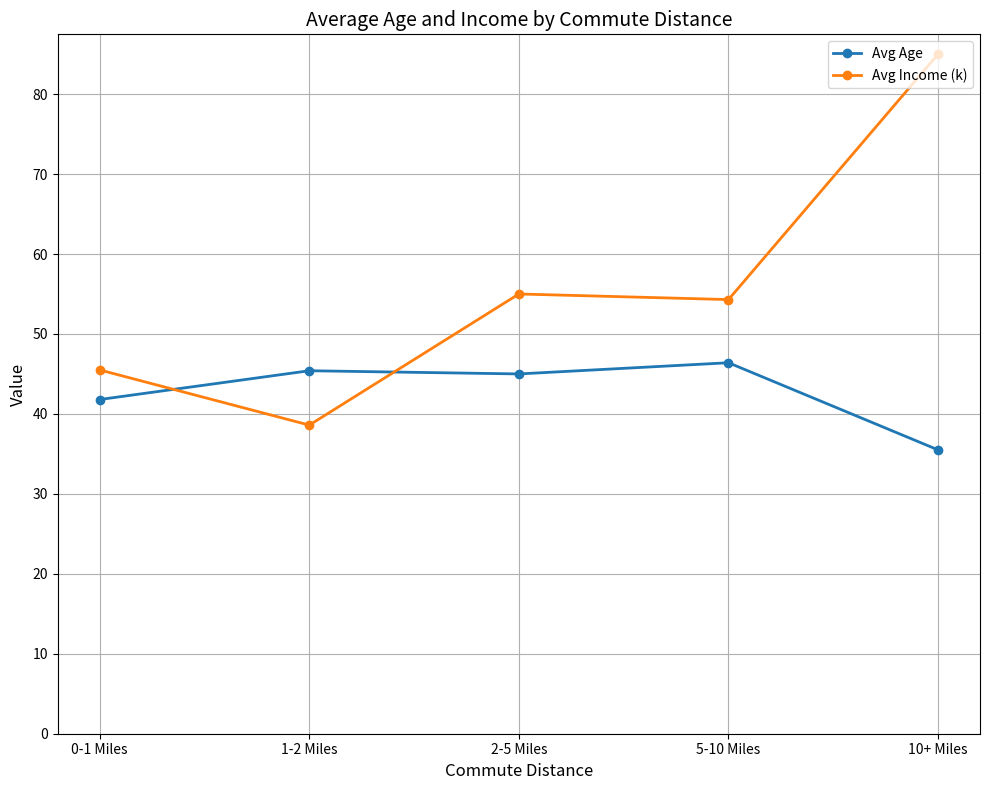

Which series has the largest total across all categories?

Avg Income (k)